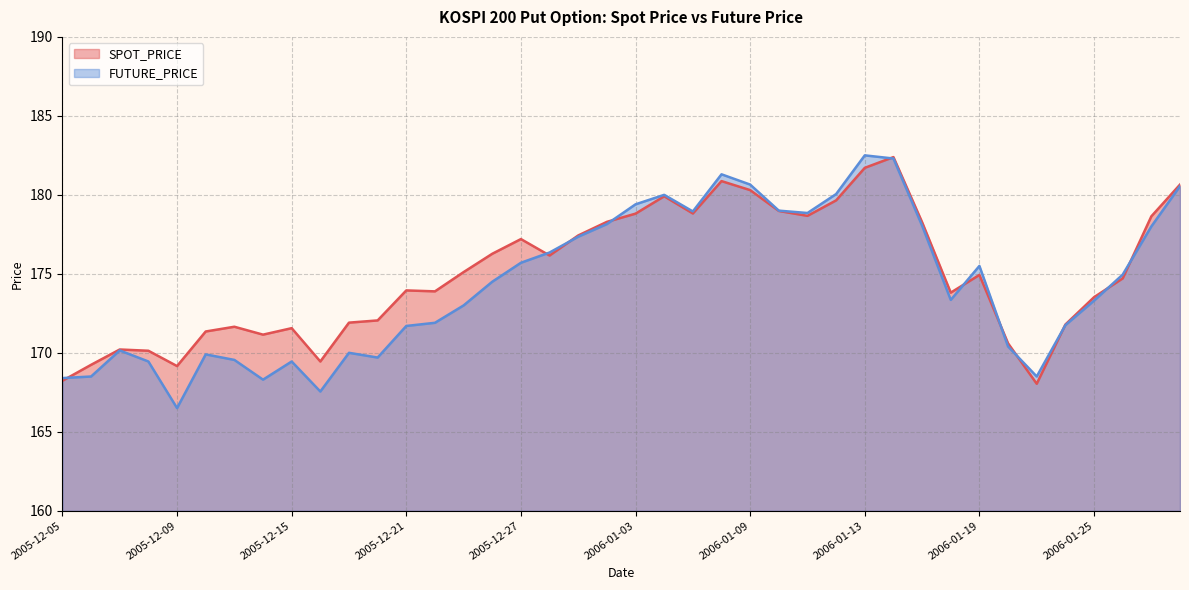

Read the SPOT_PRICE value at 2006-01-06.

180.9